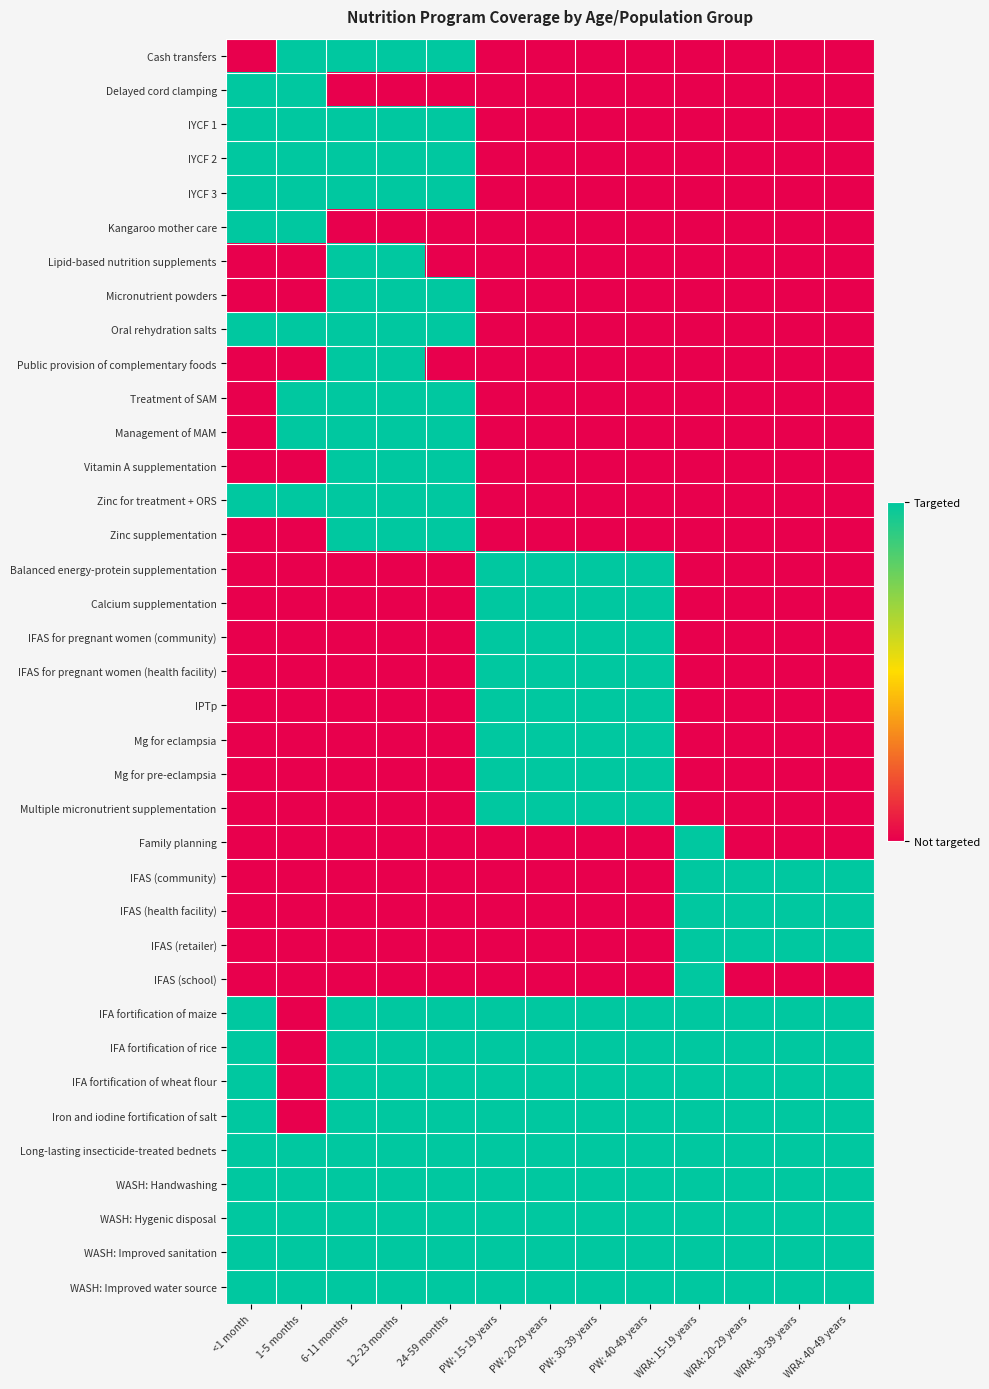

What is the difference between the highest and lowest values at 12-23 months?

1